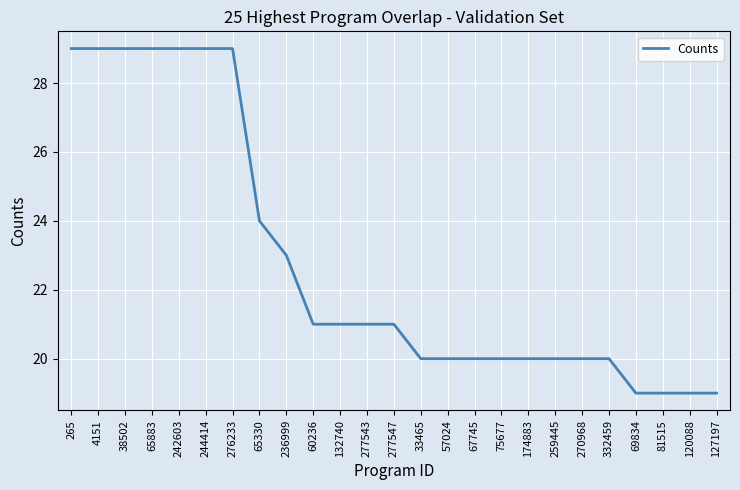

What position from the right is 65883?

22